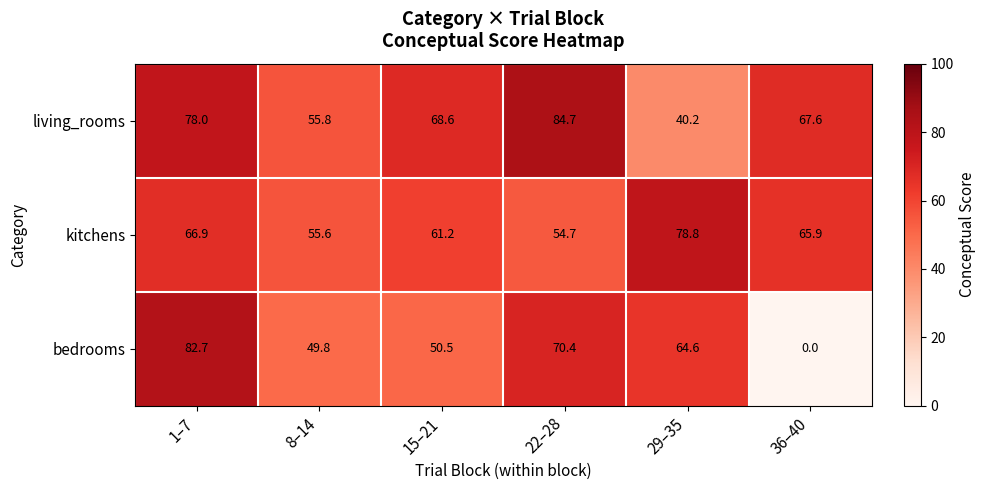

Which series has the largest range (max minus min)?

bedrooms